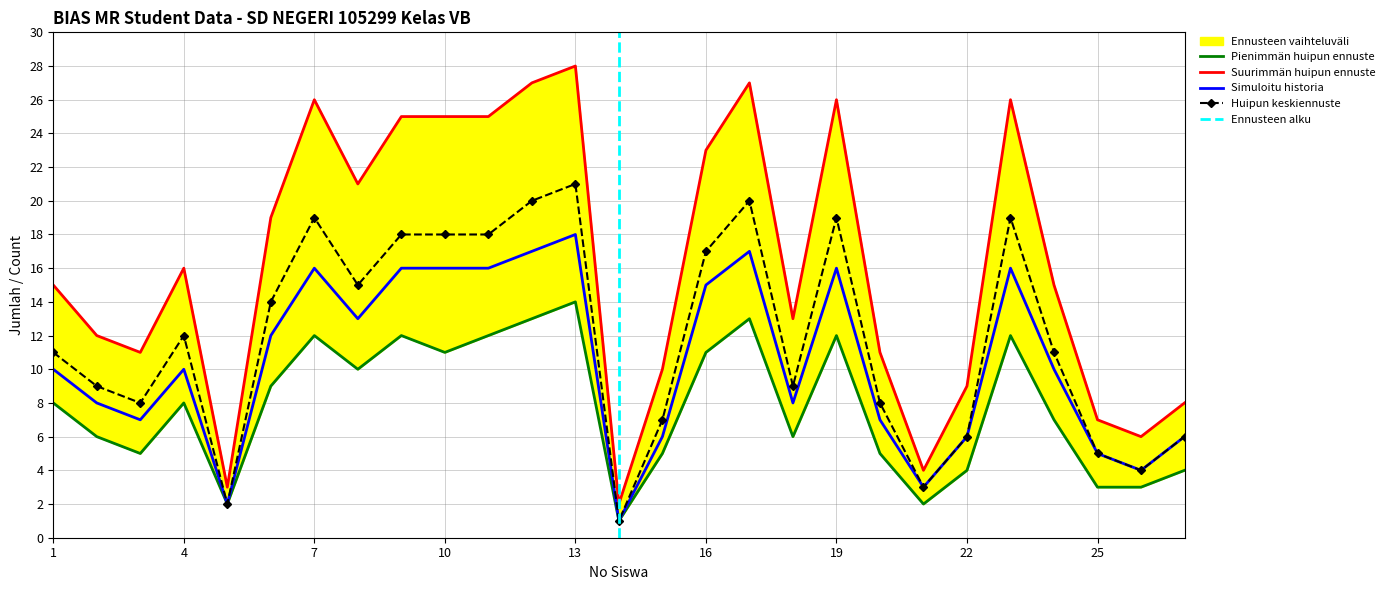

What is the difference between the second highest and minimum values in the Pienimmän huipun ennuste series?

12